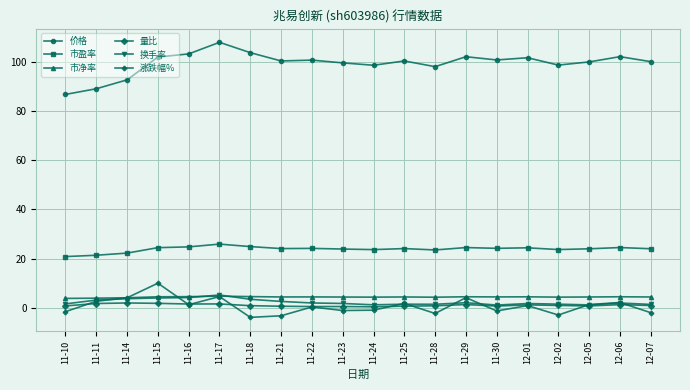

Which series has the largest total across all categories?

价格